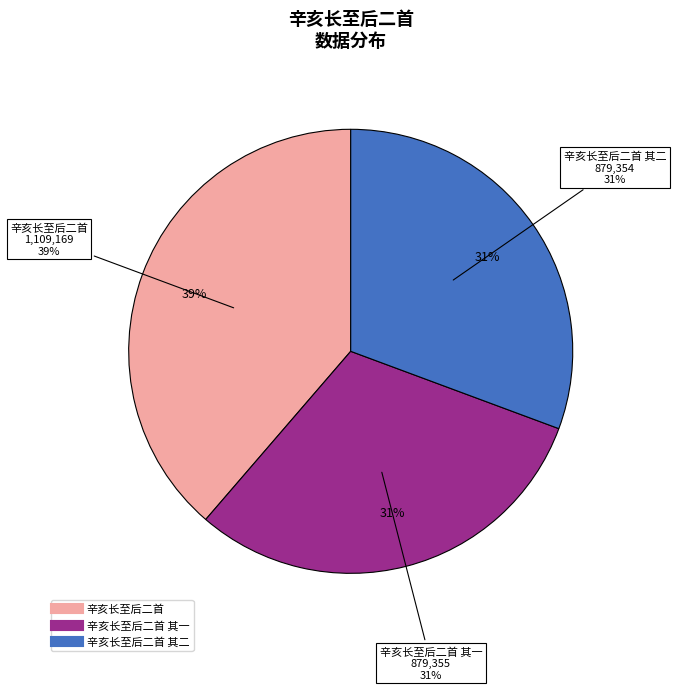

Does 辛亥长至后二首 其一 represent more than half of the total?

No